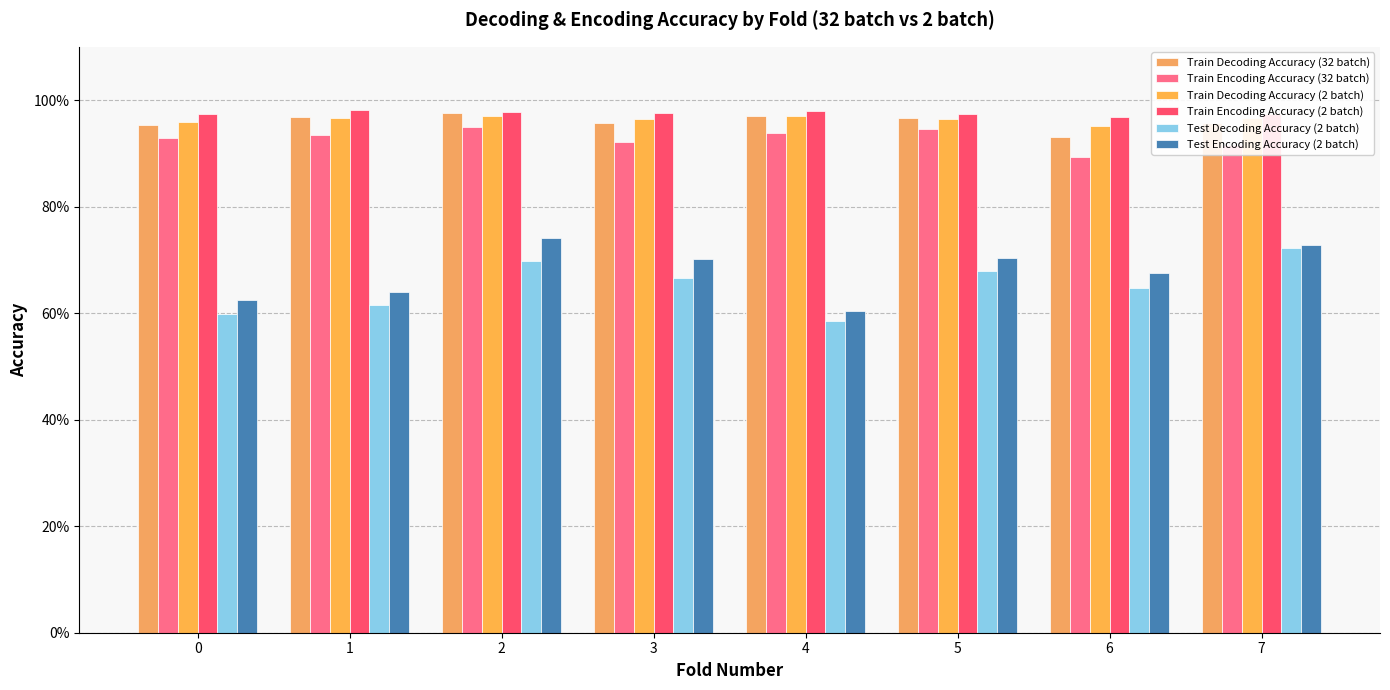

At which label is Test Encoding Accuracy (2 batch) closest to 0?

4